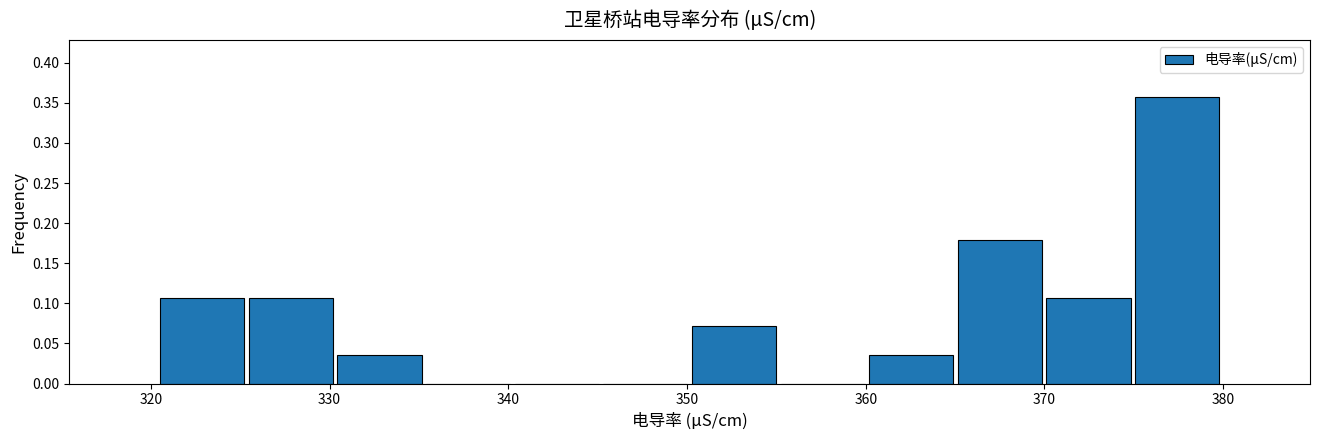

Reading left to right, transcribe this chart: for each bar, give the range it covers on the x-axis and its height. Neither the bar edges nor the heights are printed on the chart, so give them approximately, as read against the axes.

320 to 325: 0.105
325 to 330: 0.105
330 to 335: 0.035
335 to 340: 0
340 to 345: 0
345 to 350: 0
350 to 355: 0.070
355 to 360: 0
360 to 365: 0.035
365 to 370: 0.180
370 to 375: 0.105
375 to 380: 0.355